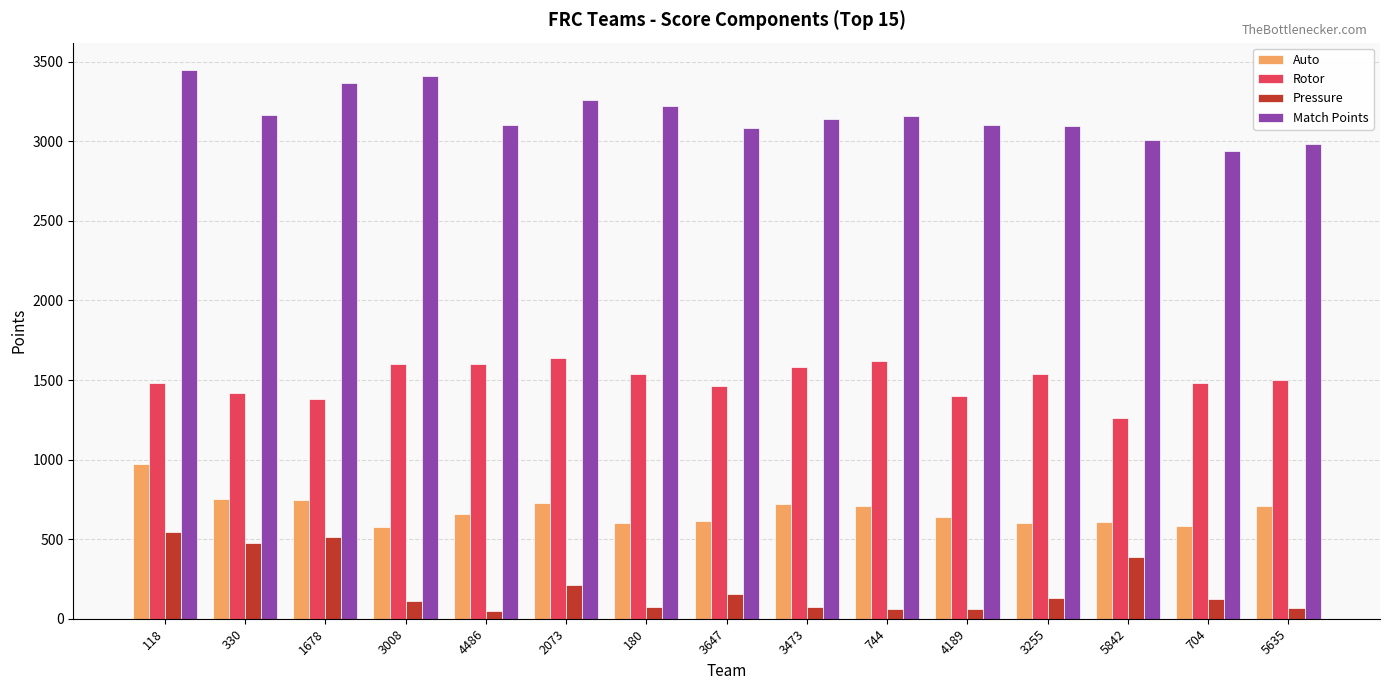

What is the label of the 10th bar from the right?

2073